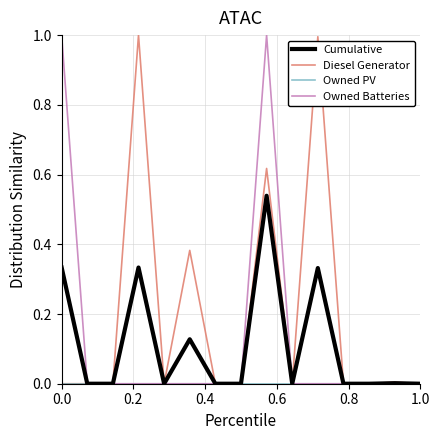

Which series has the largest total across all categories?

Diesel Generator